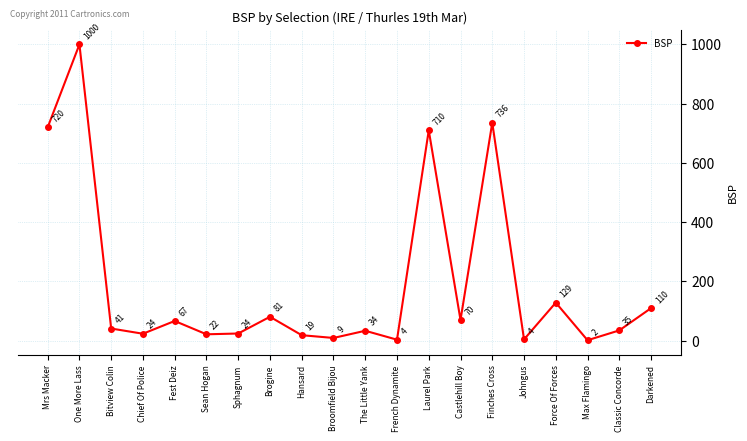

What is the difference between the values at Mrs Macker and Darkened?

610.0